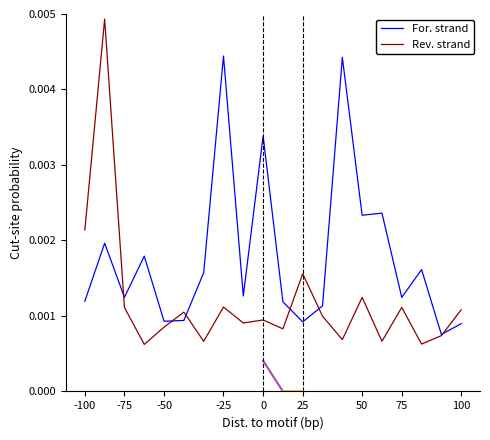

Rank the series by their maximum value, from highest to lowest.

Rev. strand, For. strand